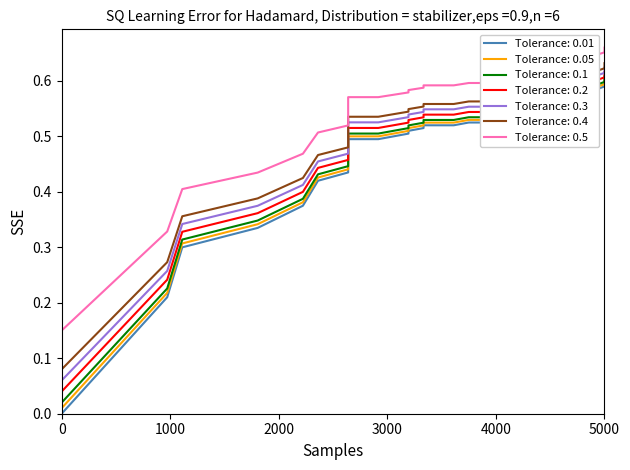

How many values are between 0 and 1?

40